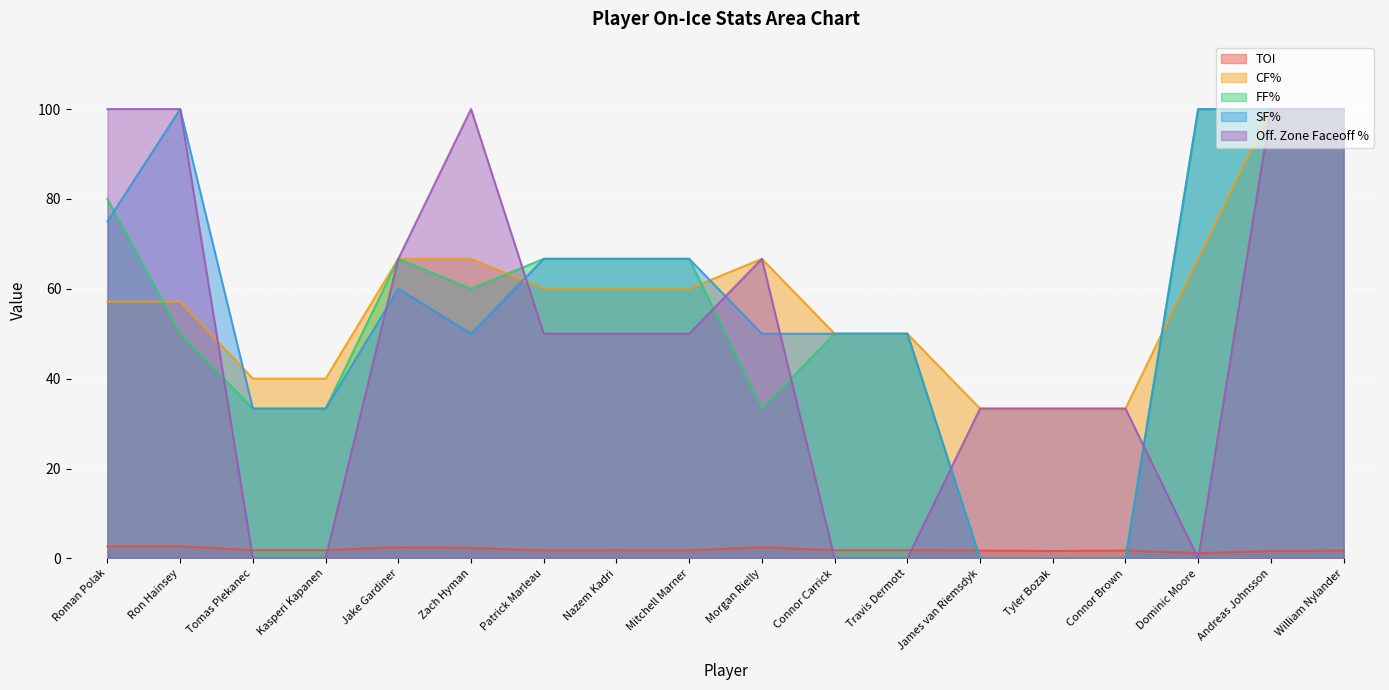

Which series changed the most between Jake Gardiner and Tyler Bozak?

FF%